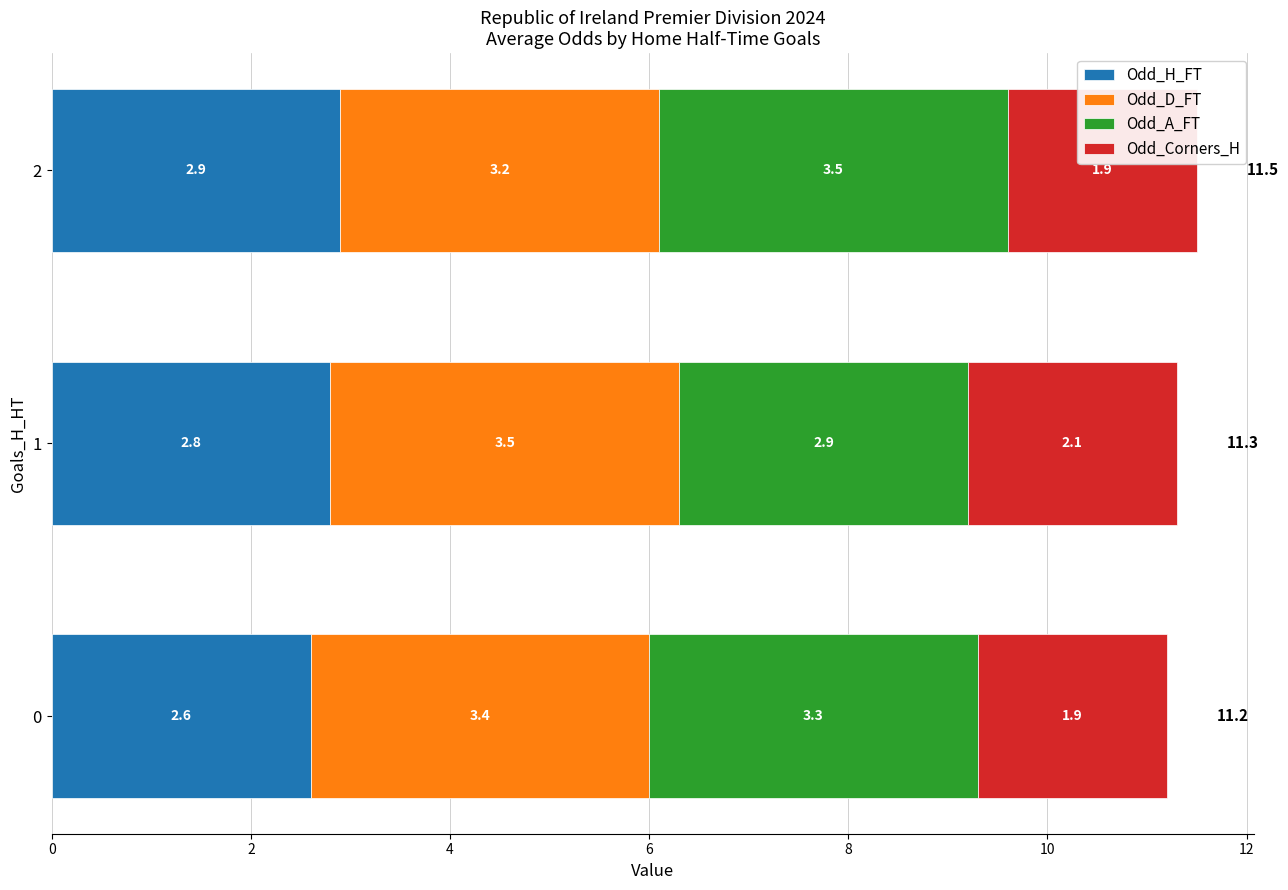

What value does the Odd_H_FT series have at 2?

2.9